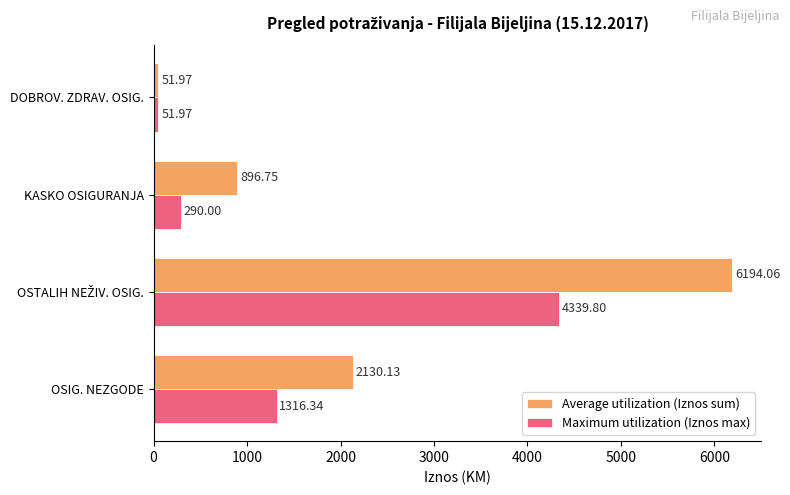

How many distinct data groups are displayed?

2